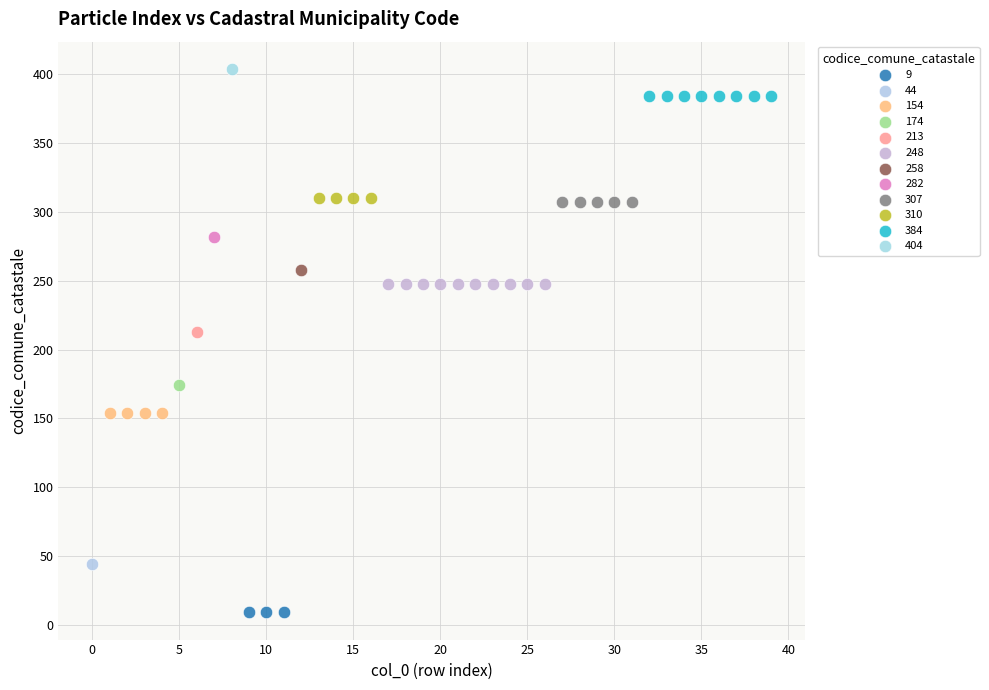

What are all the series names shown in the legend?

9, 44, 154, 174, 213, 248, 258, 282, 307, 310, 384, 404